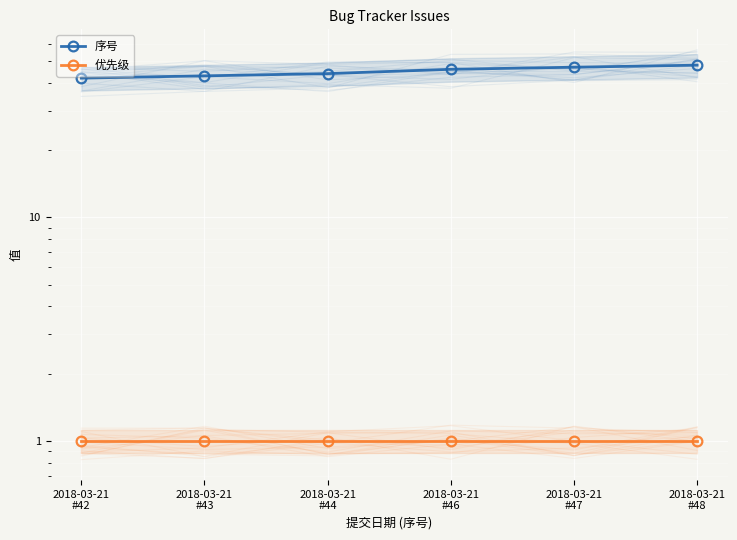

What is the sum of the 优先级 values at 2018-03-21
#44 and 2018-03-21
#48?

2